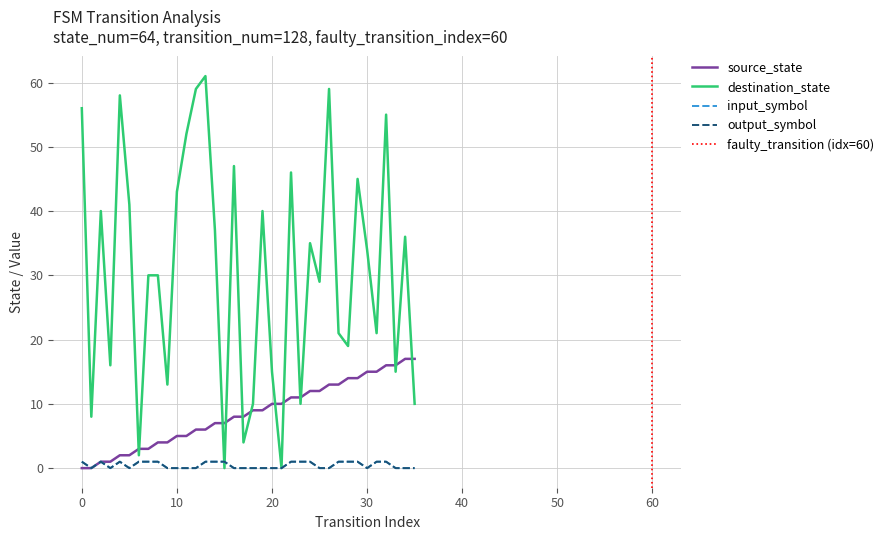

Between 17 and 19, which series saw the biggest shift?

destination_state